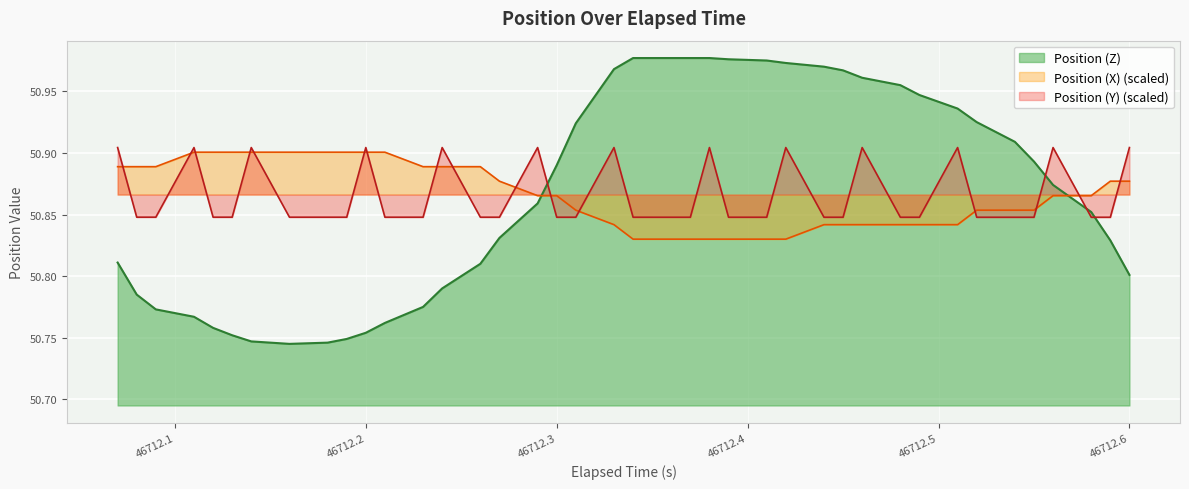

What is the value of the Position (X) point at the 1st from the left?

50.9